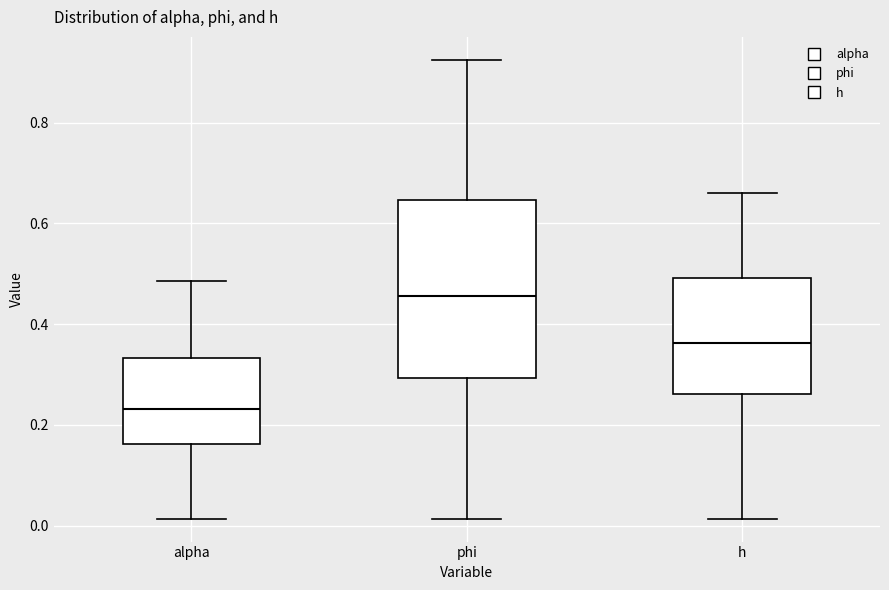

Which box's median line is the lowest?

alpha